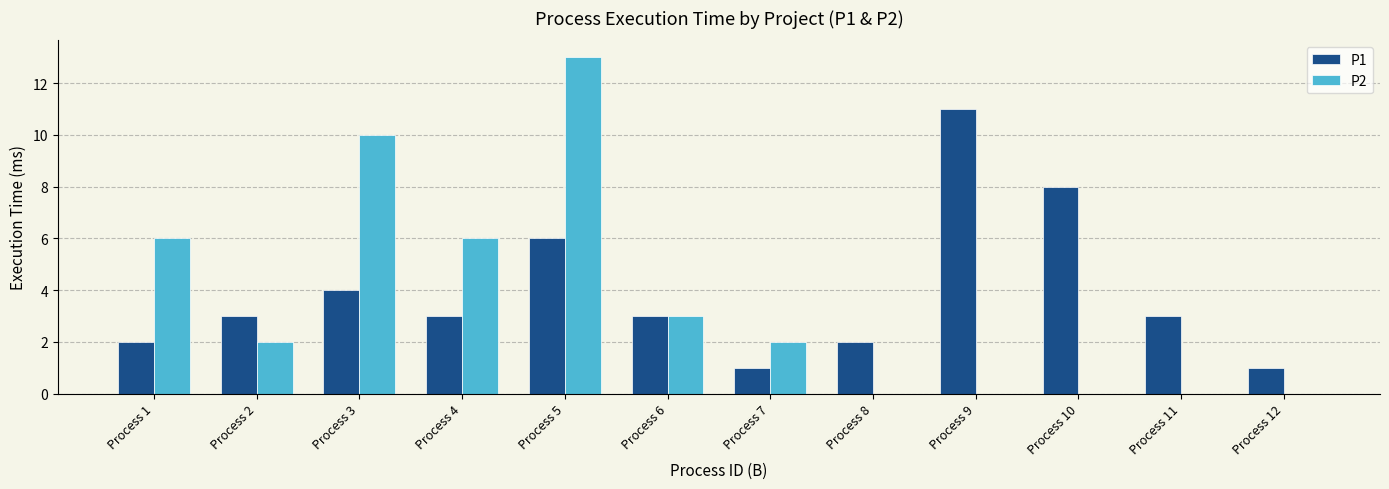

What is the sum of all P2 values?

42